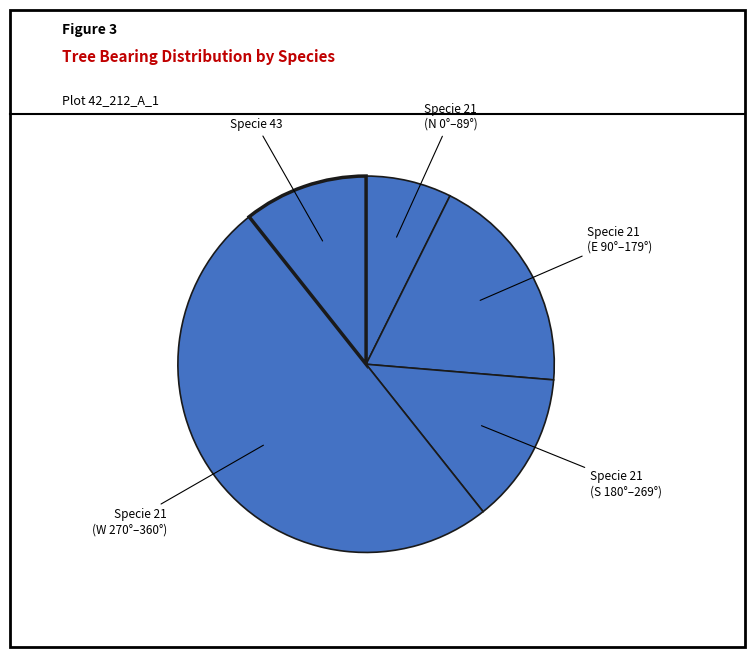

How many segments does this pie chart have?

5